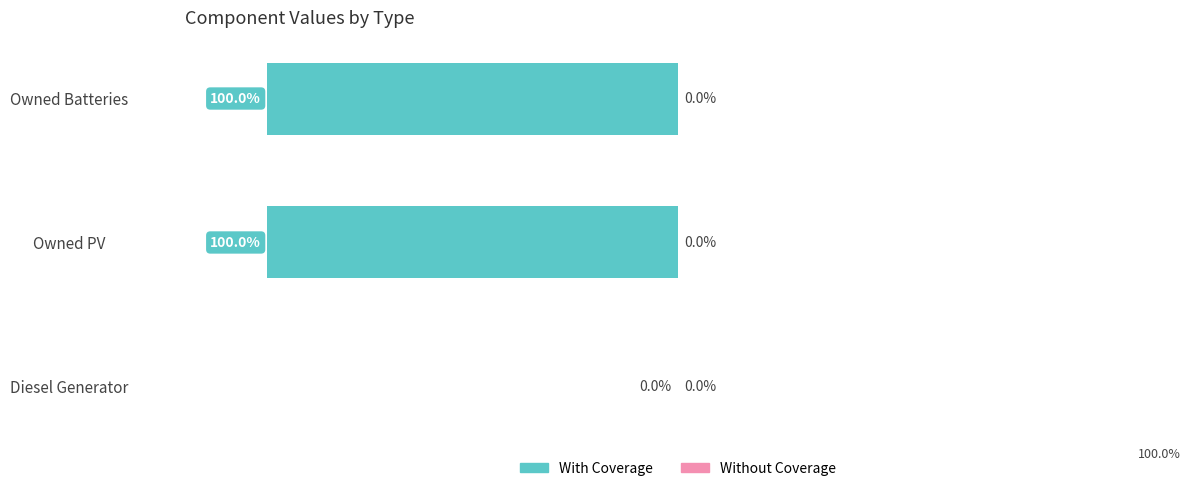

At which category does the chart reach its peak across all series?

Diesel Generator